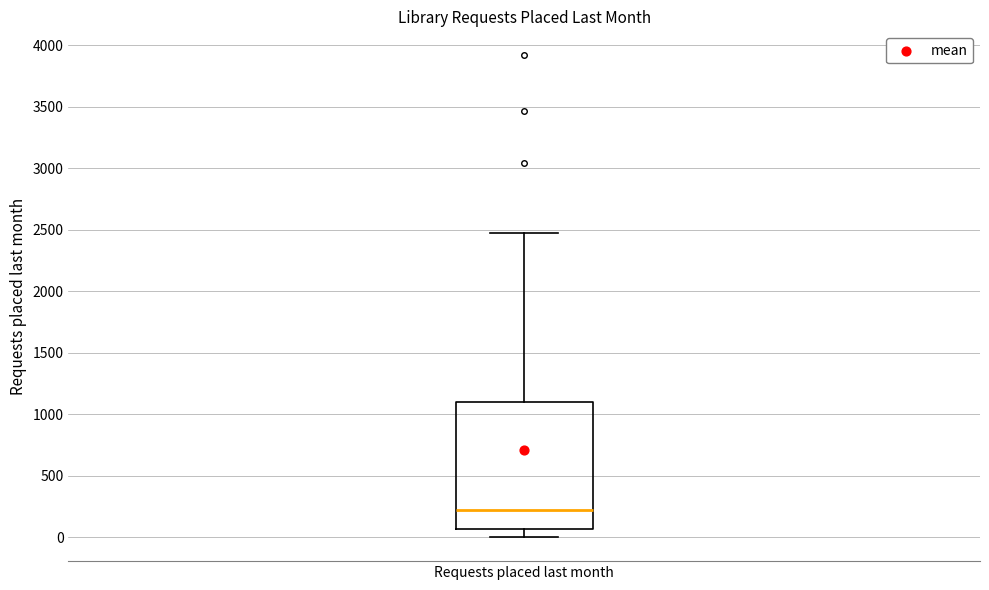

Read this box plot against the y-axis: the position of the median line, the range covered by the box, and the ends of both whiskers. The values are not printed on the chart, so give them approximately, as read against the axis.

median 200, box 50 to 1100, whiskers 0 to 2450